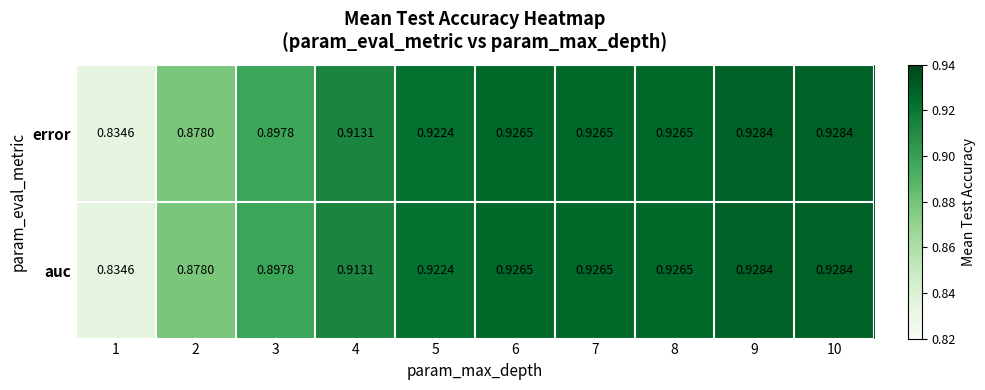

How many series are shown in this chart?

2